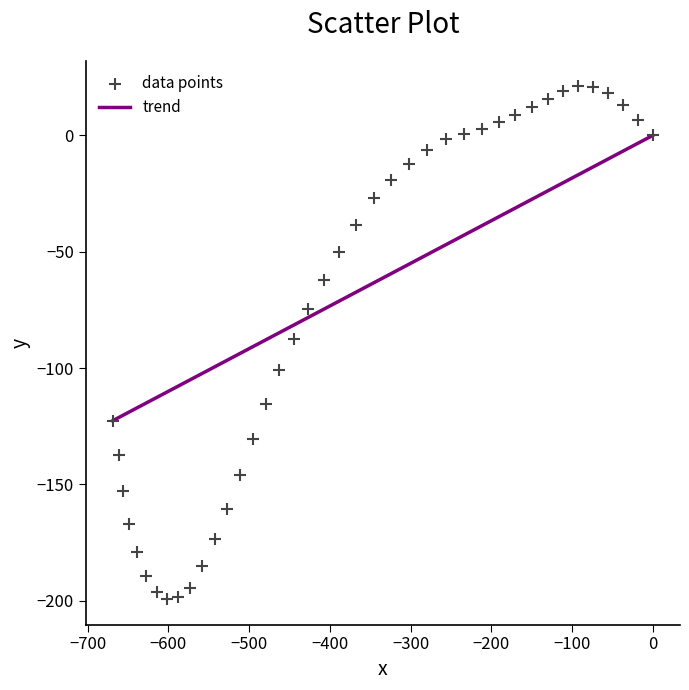

What is the range of Y values (max minus min)?

220.2